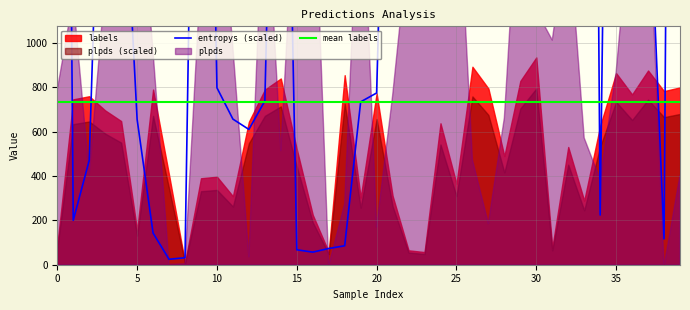

True or false: mean labels has more than 0 interior local peaks.

False